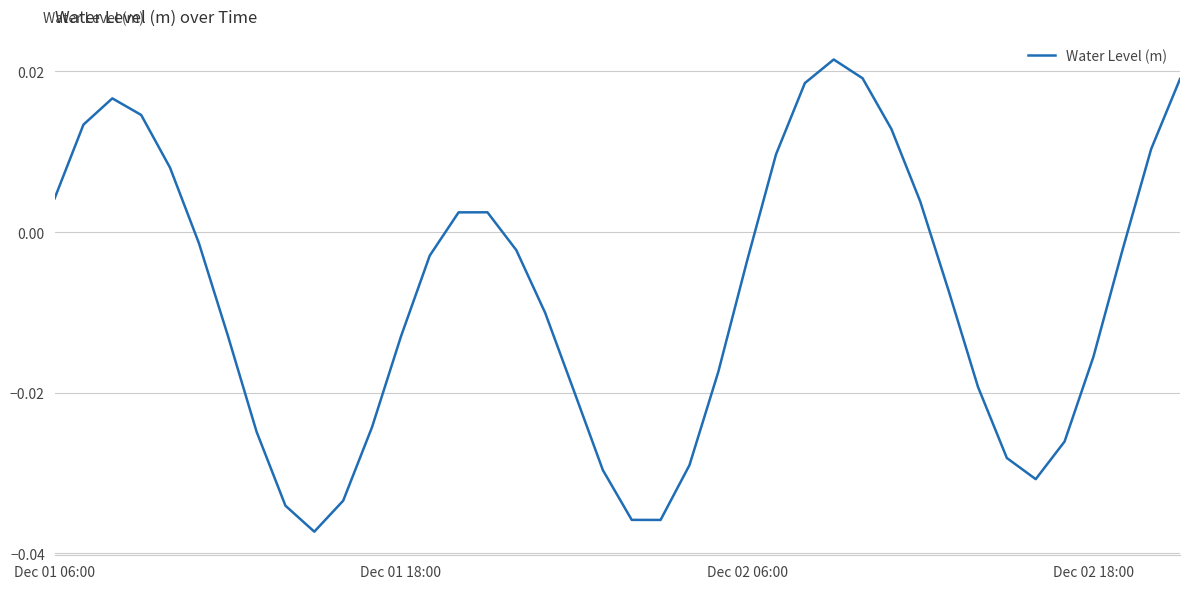

At which label does the data first exceed 0?

Dec 01 06:00